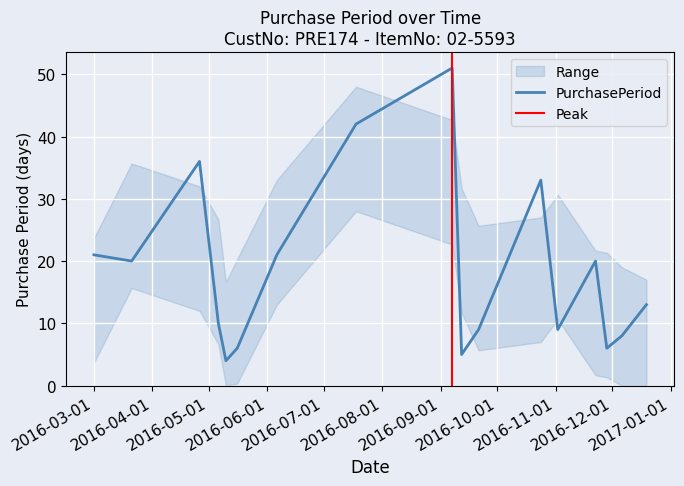

What position from the right is 2016-09-07?

9